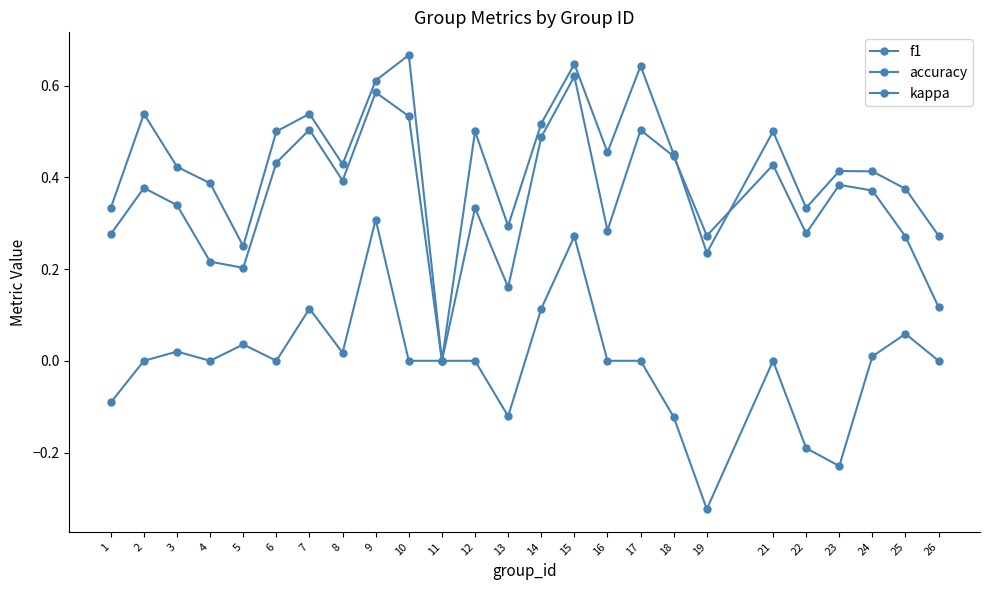

How many lines are shown in the chart?

3